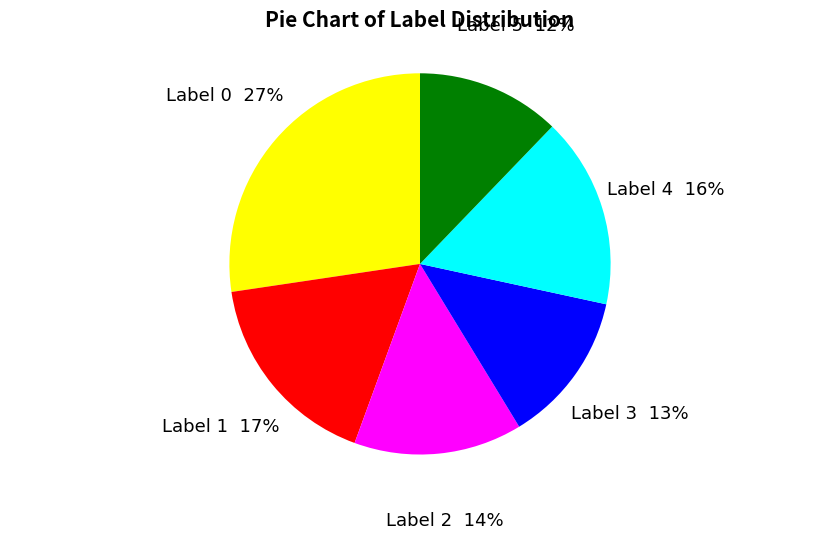

To the nearest percent, what is the difference between the largest and smallest slice percentages?

15%